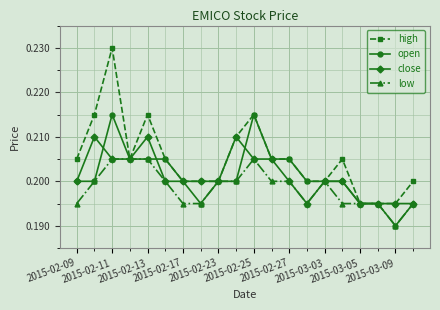

Which series has the widest spread of values?

high